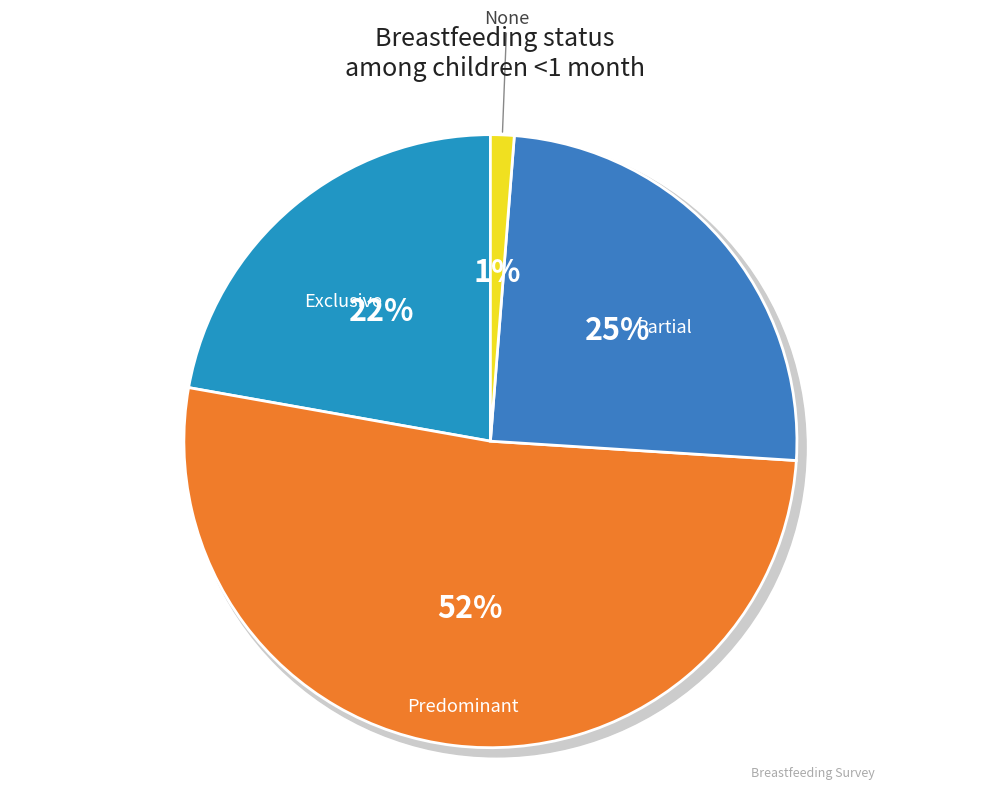

Is there any slice that represents more than half of the pie?

Yes